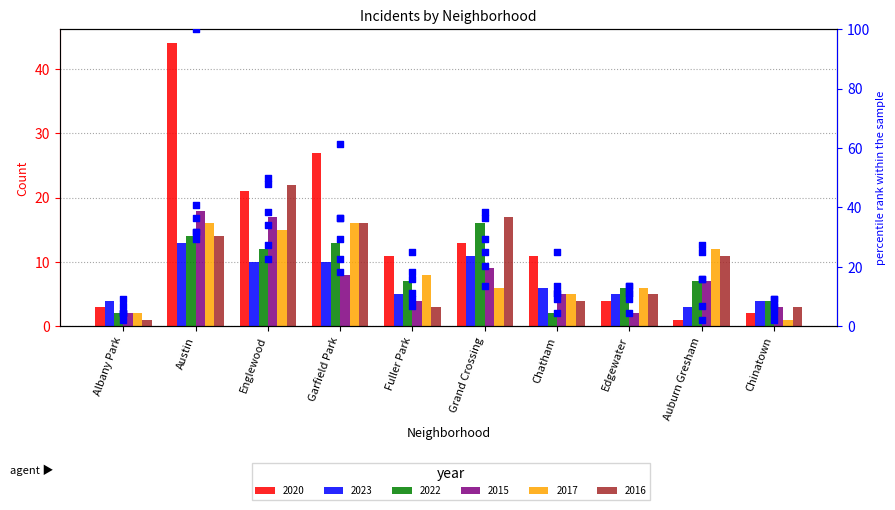

What is the ratio of the value at Albany Park to the value at Chatham?

0.3